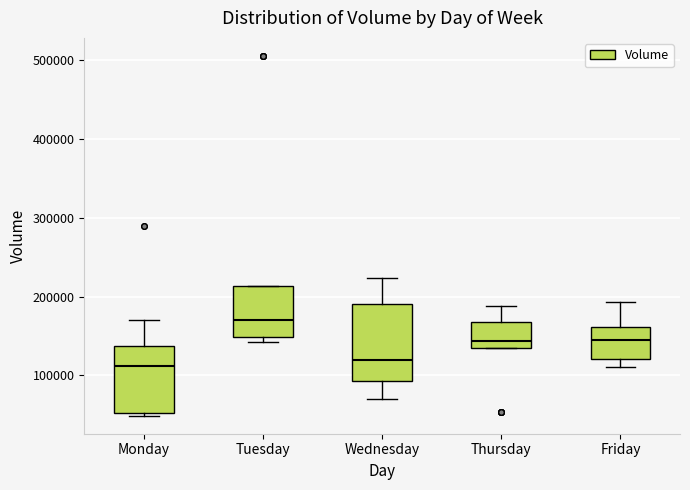

Where does the upper whisker of the box for Friday end on the y-axis? The values are not printed on the chart, so give them approximately, as read against the axis.

190000